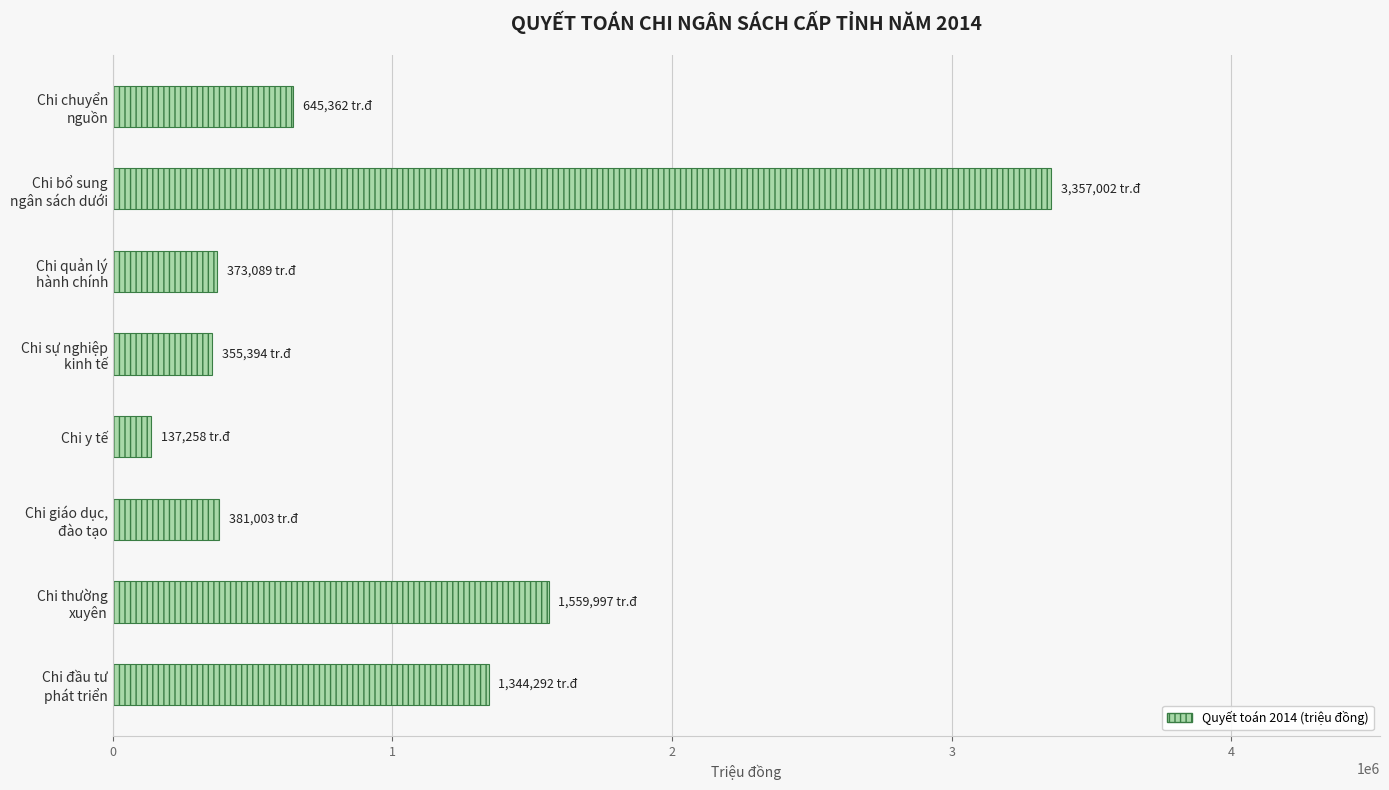

What is the difference between the second highest and second lowest values?

1204603